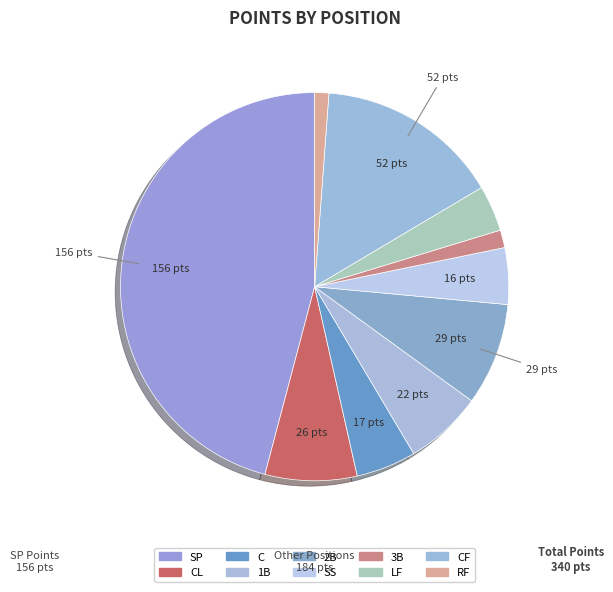

How many slices are in this pie chart?

10